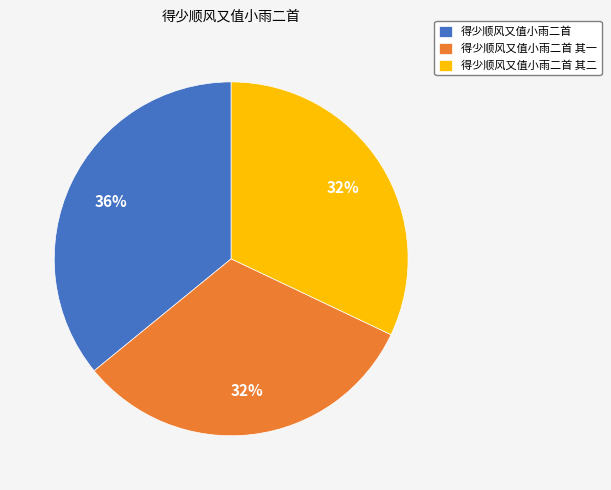

To the nearest percent, what percentage of the pie is 得少顺风又值小雨二首 其二?

32%